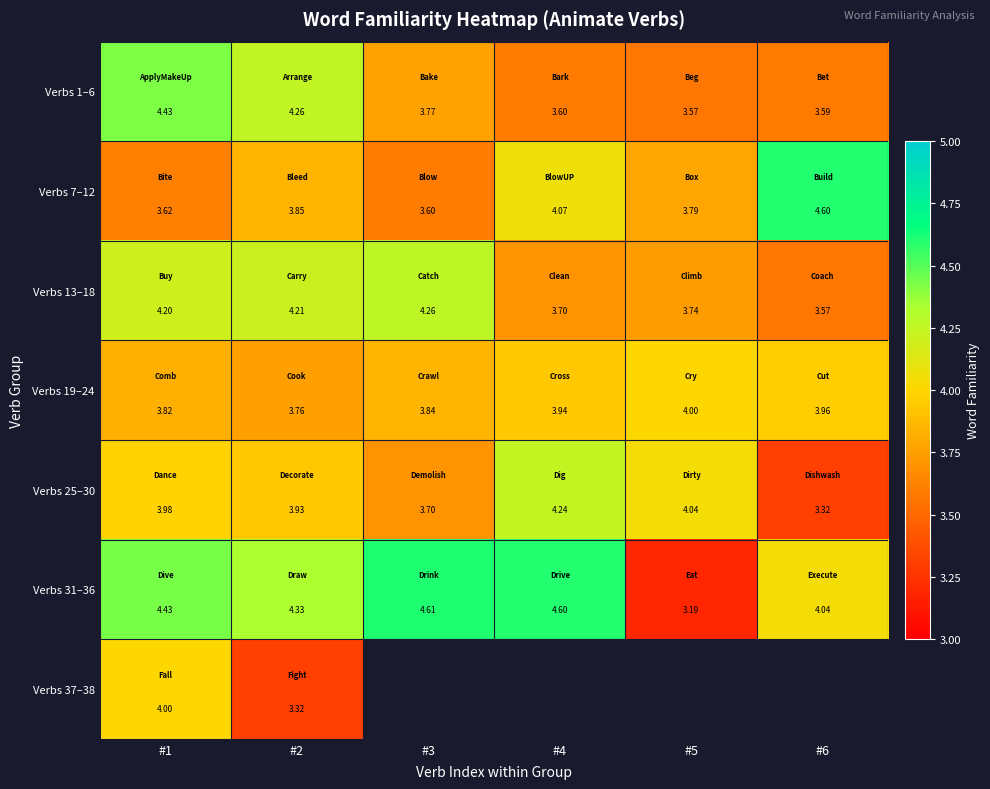

How many values in the Verbs 13–18 series exceed 4?

3